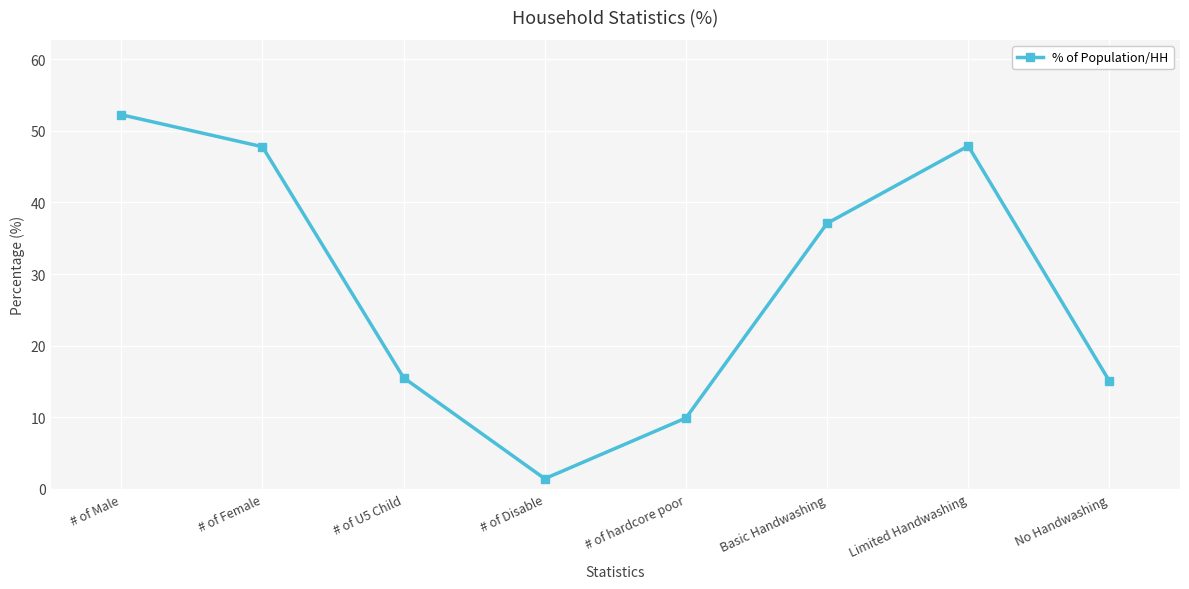

How many points are higher than both their immediate neighbors (excluding endpoints)?

1